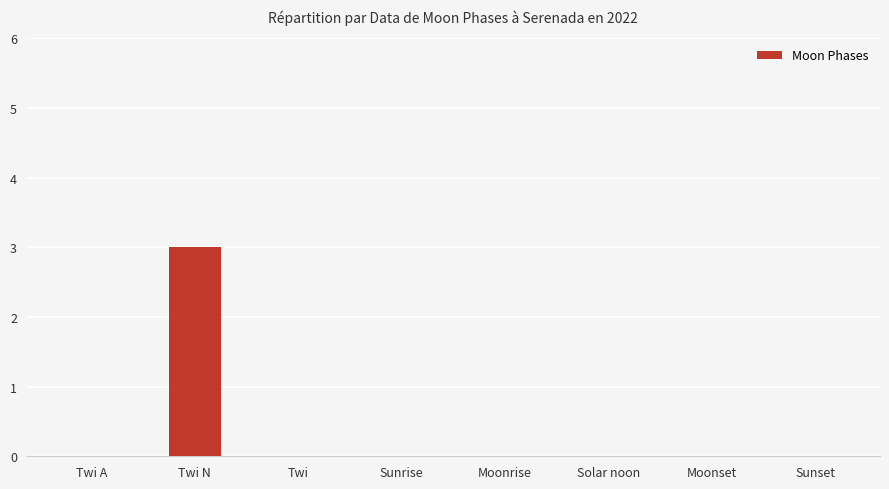

Which label corresponds to the largest value in the chart?

Twi N